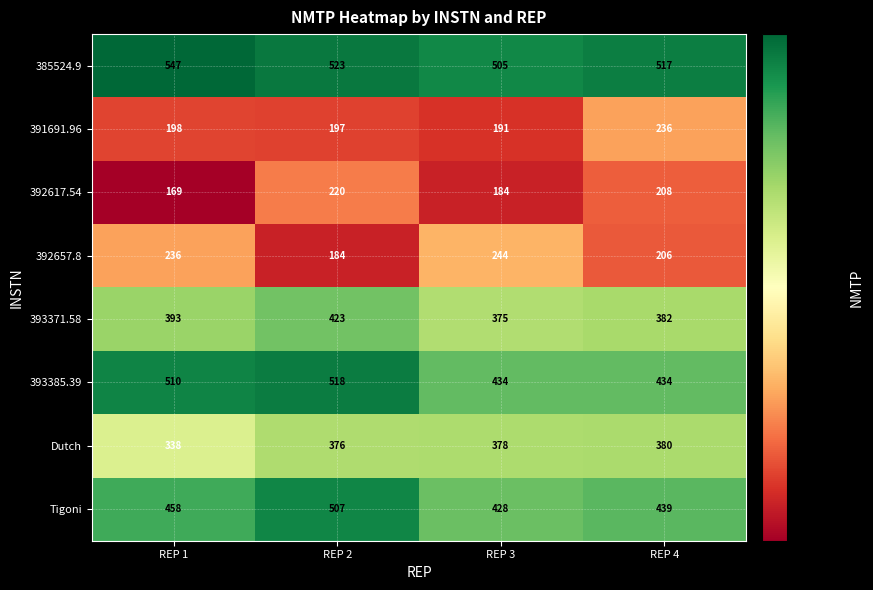

What is the maximum value for 391691.96?

236